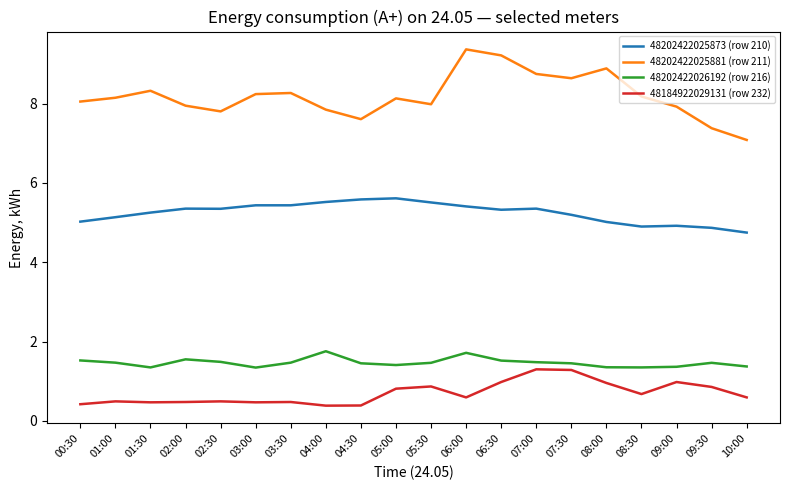

At 03:00, list the series in order from largest to smallest.

48202422025881 (row 211), 48202422025873 (row 210), 48202422026192 (row 216), 48184922029131 (row 232)